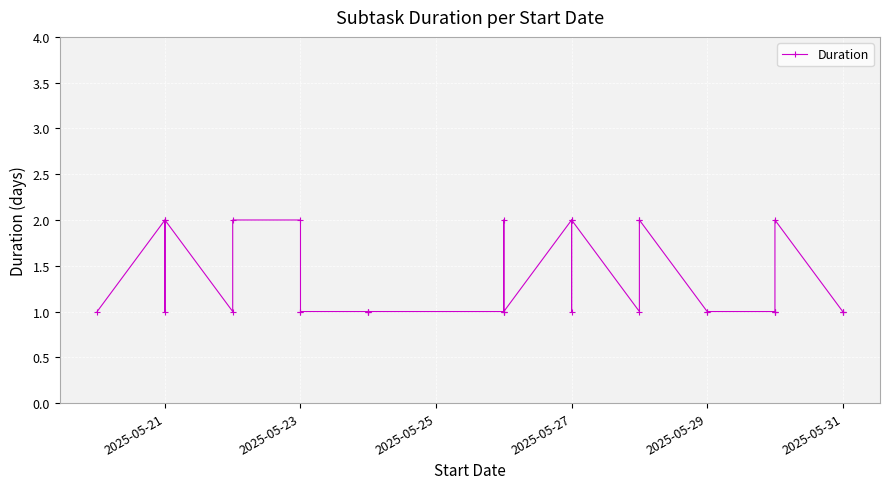

Reading left to right, transcribe all the data shown in this chart.

1	2	1	2	1	2	2	1	1	1	1	1	1	2	1	1	2	1	2	1	2	2	1	1	1	1	1	2	1	1	1